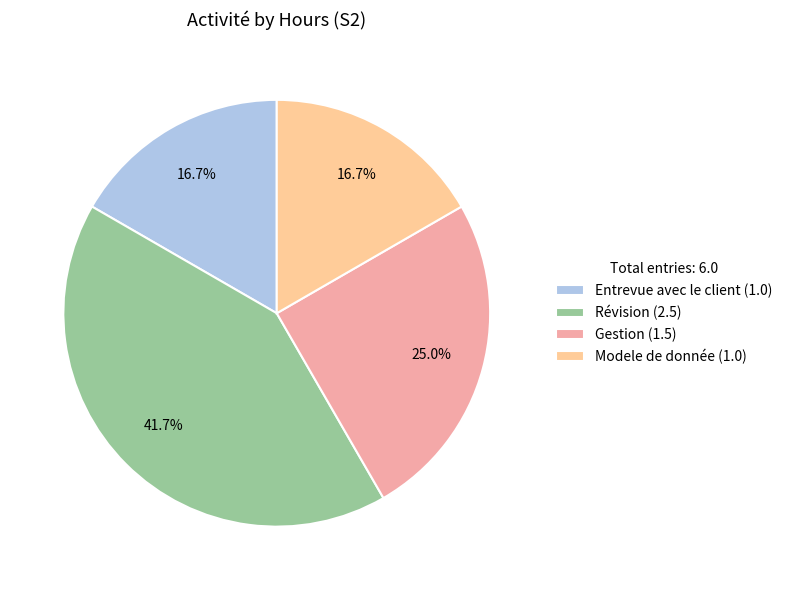

To the nearest percent, what is the average slice percentage?

25%